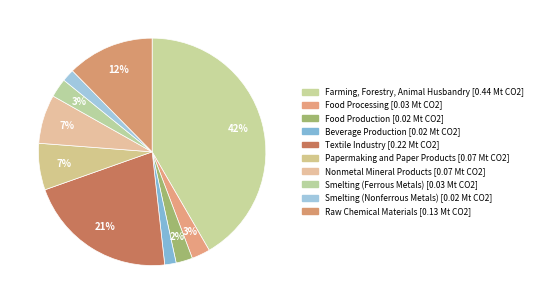

How many slices are in this pie chart?

10